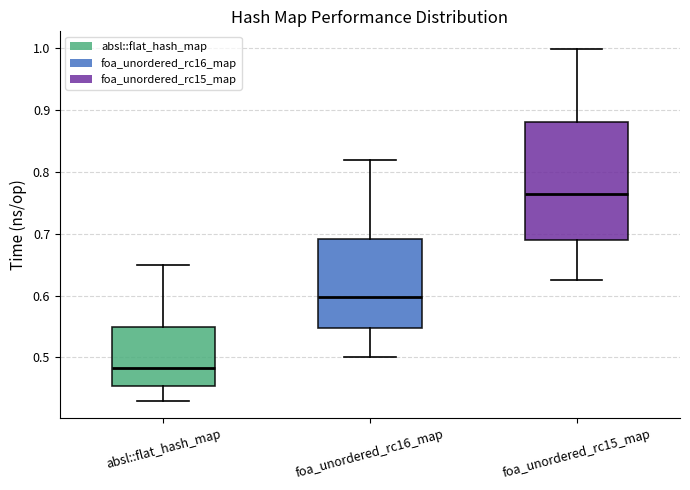

Where is the upper edge of the box for foa_unordered_rc15_map on the y-axis? The values are not printed on the chart, so give them approximately, as read against the axis.

0.88